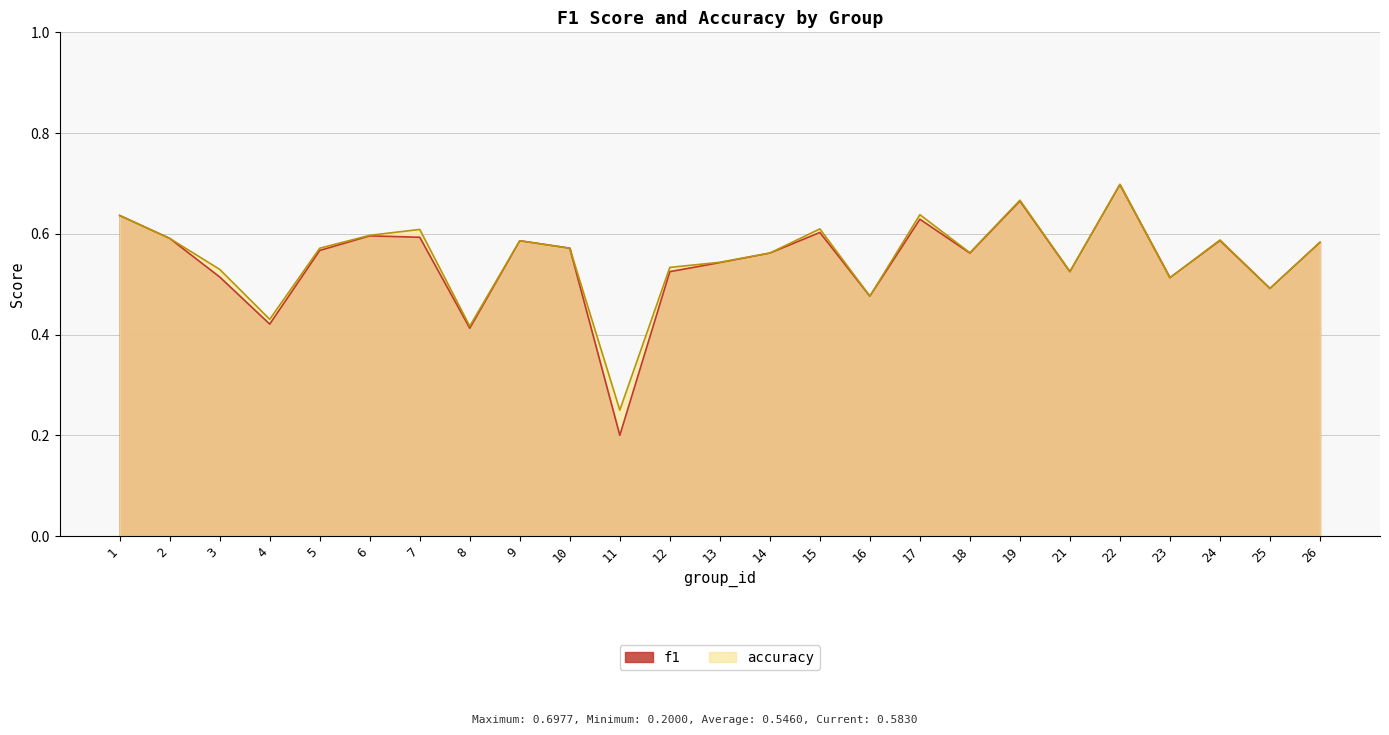

List the labels in order of f1 value, smallest first.

11, 8, 4, 16, 25, 23, 3, 21, 12, 13, 18, 14, 5, 10, 26, 9, 24, 2, 7, 6, 15, 17, 1, 19, 22